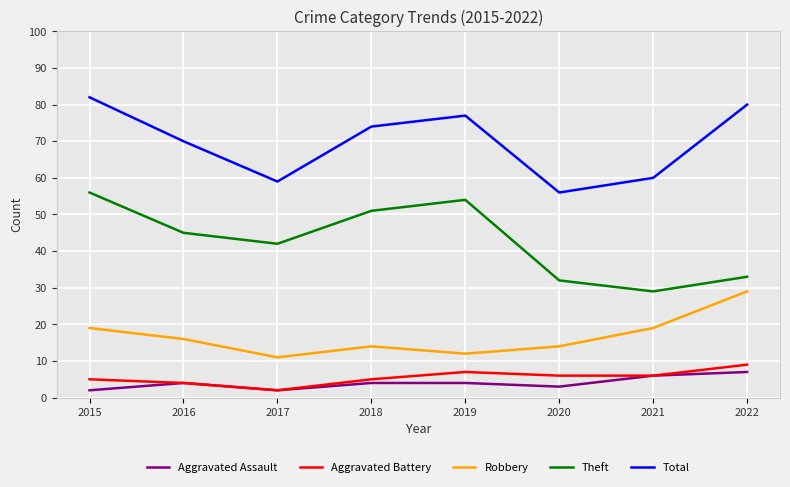

True or false: Aggravated Assault has a value of 10 at 2022.

False